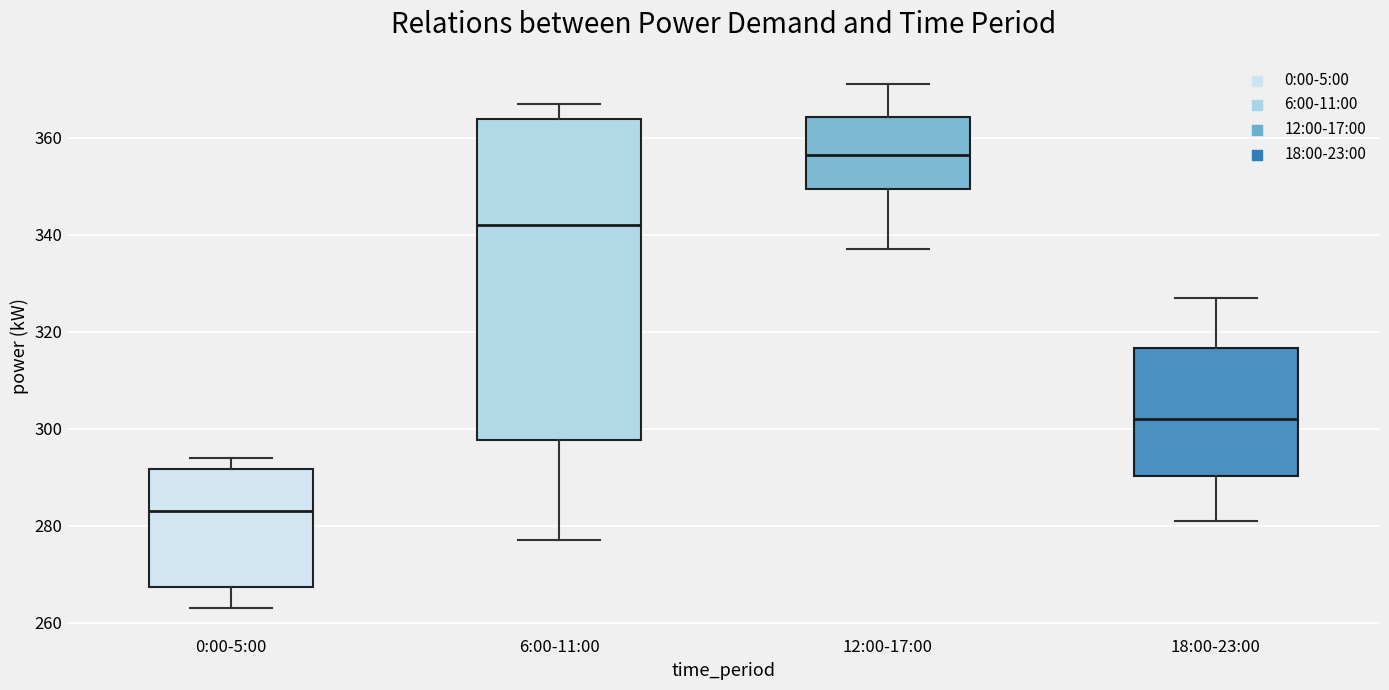

Reading left to right, transcribe this box plot: for each box, give where its median line is, the range the box spans, and where its two whiskers end, as read against the y-axis. The values are not printed on the chart, so give them approximately, as read against the axis.

0:00-5:00: median 284, box 268 to 292, whiskers 264 to 294
6:00-11:00: median 342, box 298 to 364, whiskers 278 to 368
12:00-17:00: median 356, box 350 to 364, whiskers 338 to 372
18:00-23:00: median 302, box 290 to 316, whiskers 282 to 328